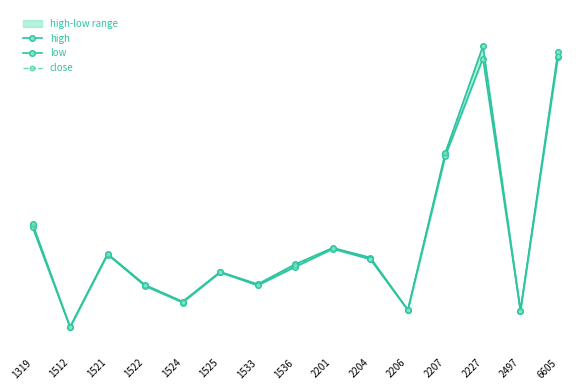

What is the sum of all close values?

590.2